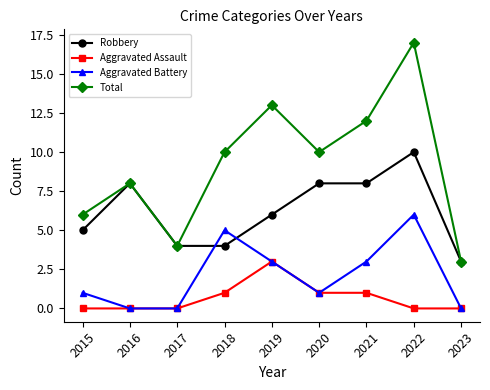

Is the value of Robbery at 2023 greater than the value of Aggravated Battery at 2017?

Yes